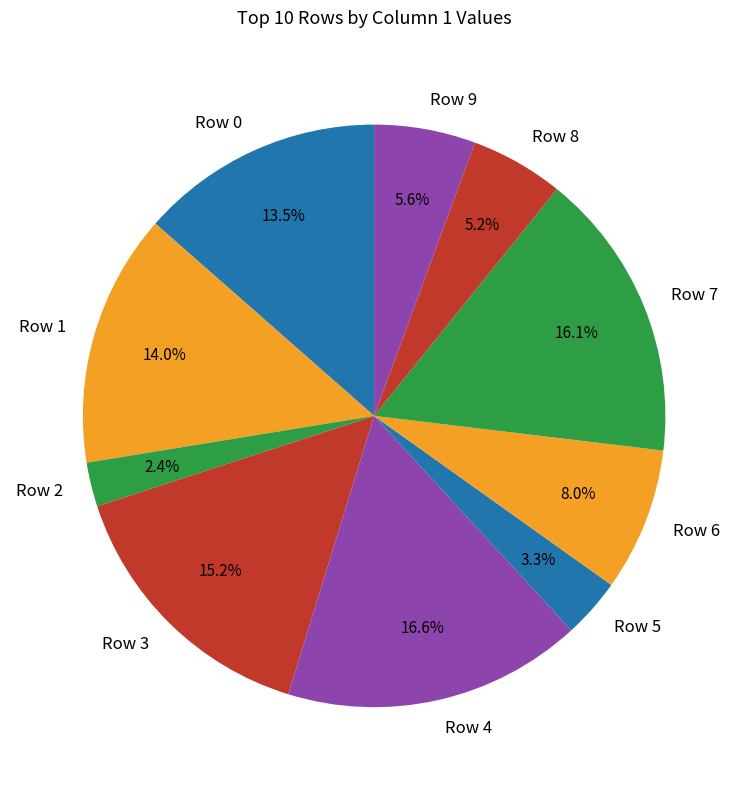

Is it true that Row 7 is 16% of the pie?

True